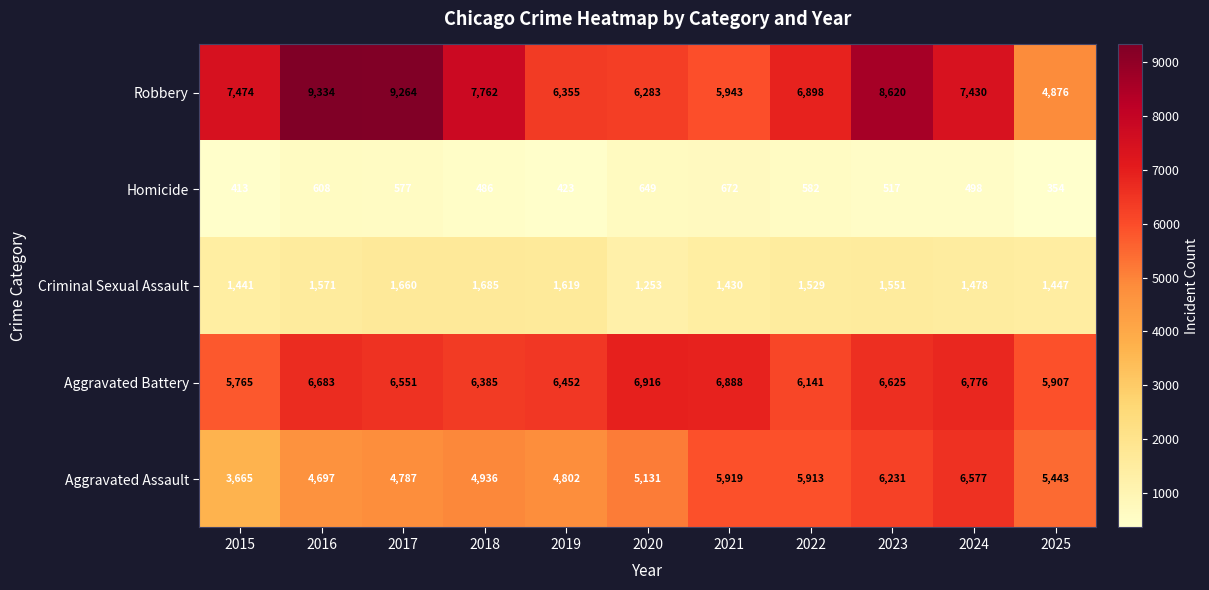

Which category has the lowest value across all series?

2025